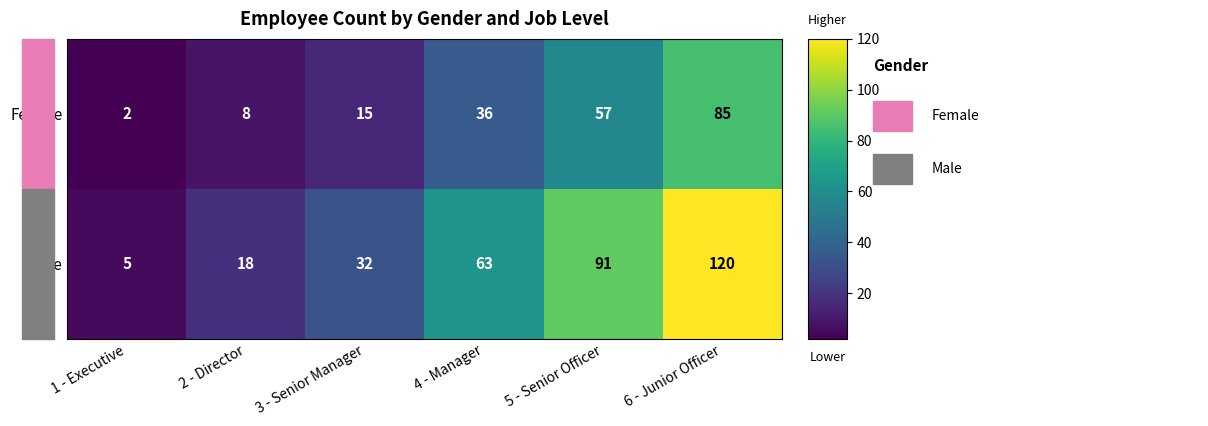

Reading left to right, transcribe all the data shown in this chart.

Female: 1 - Executive=2	2 - Director=8	3 - Senior Manager=15	4 - Manager=36	5 - Senior Officer=57	6 - Junior Officer=85
Male: 1 - Executive=5	2 - Director=18	3 - Senior Manager=32	4 - Manager=63	5 - Senior Officer=91	6 - Junior Officer=120